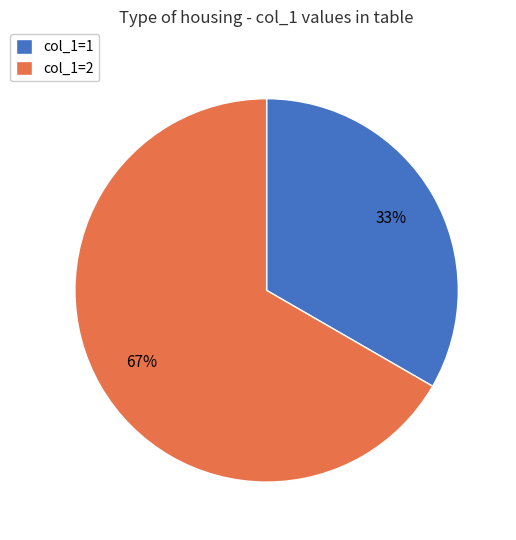

How many segments does this pie chart have?

2